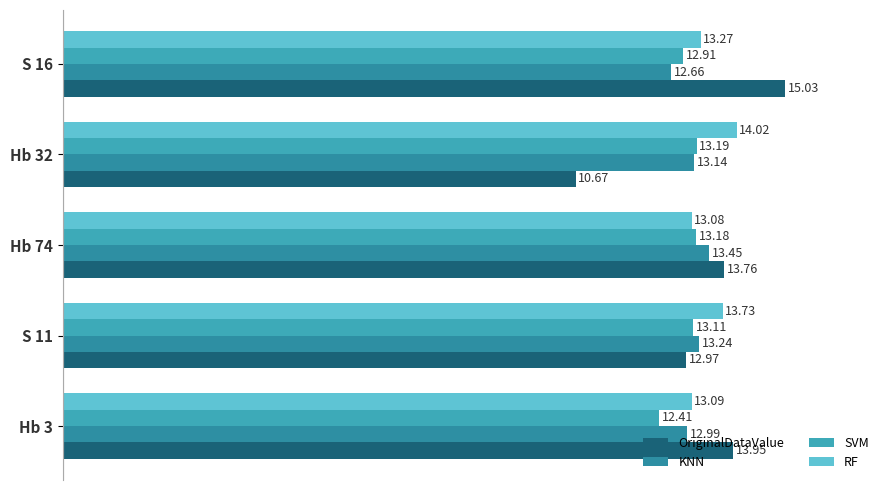

Count the number of data series in this chart.

4